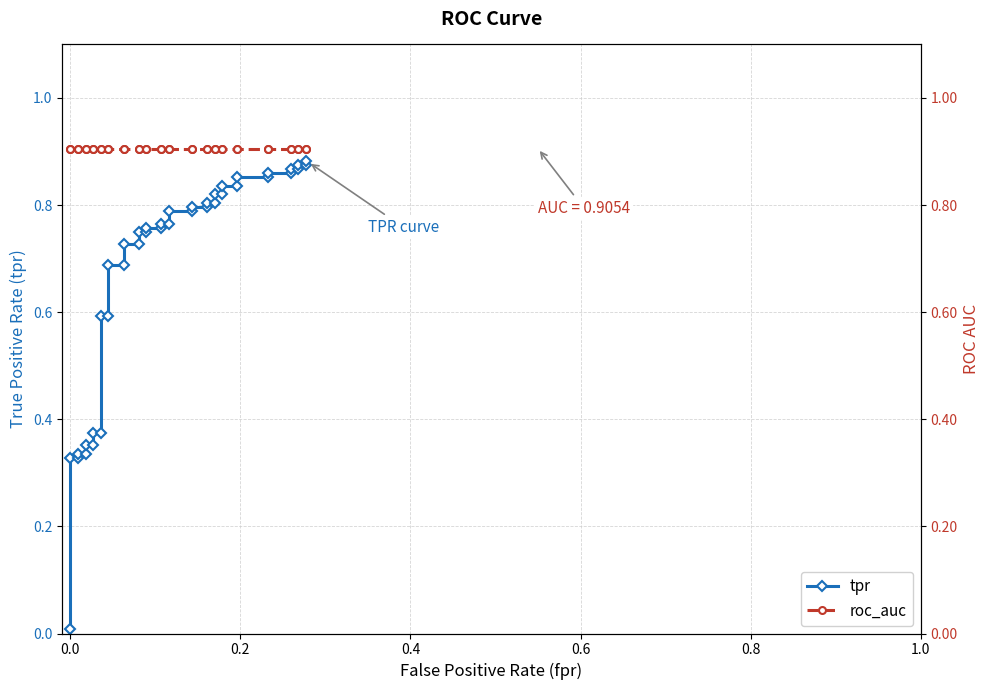

How many data points does each series have?

40